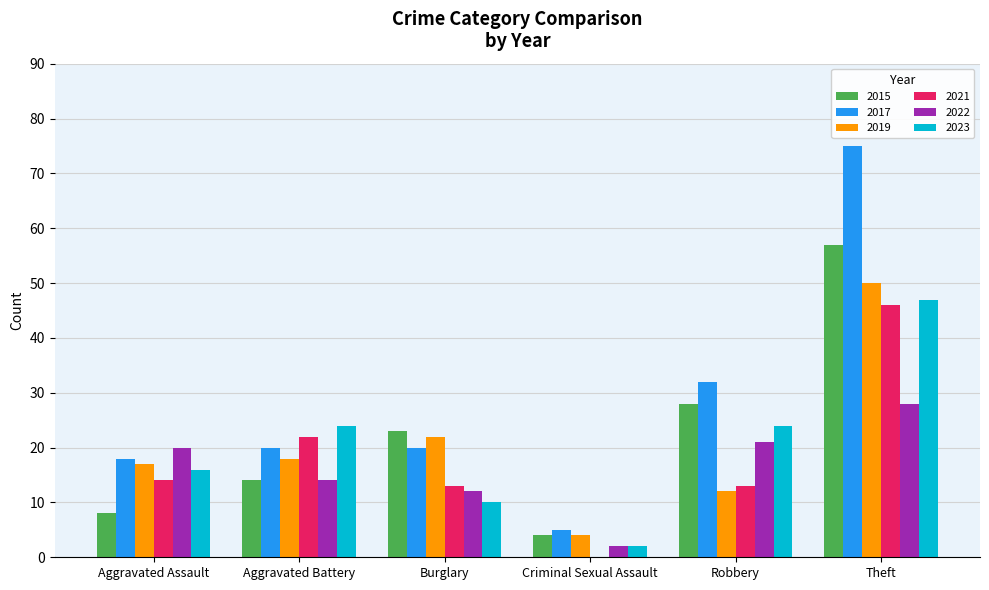

How many categories are shown in the chart?

6